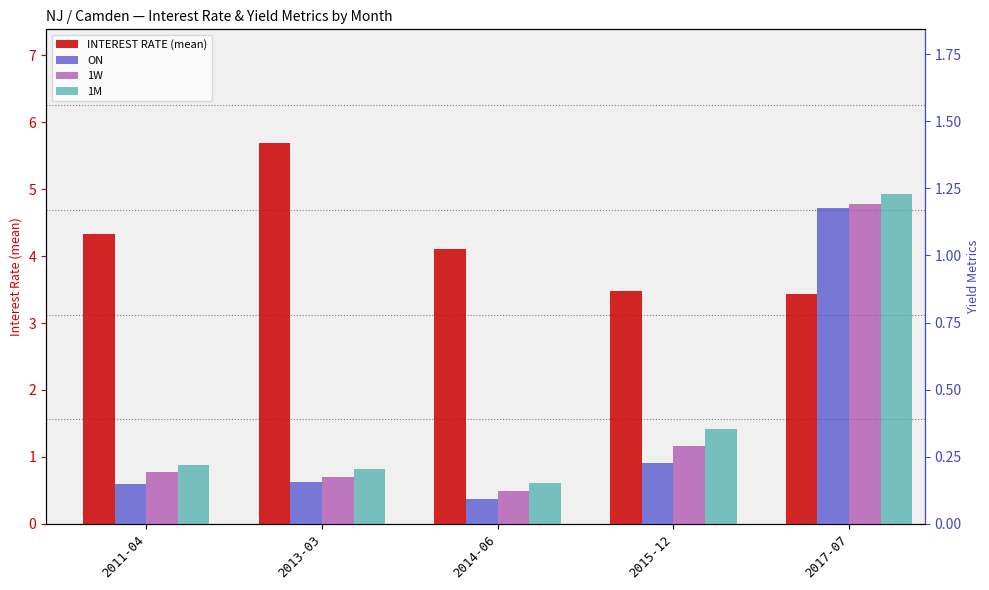

Reading left to right, list all the values displayed in this chart.

INTEREST RATE (mean): 4.3	5.7	4.1	3.5	3.4
ON: 0.1	0.2	0.1	0.2	1.2
1W: 0.2	0.2	0.1	0.3	1.2
1M: 0.2	0.2	0.2	0.4	1.2